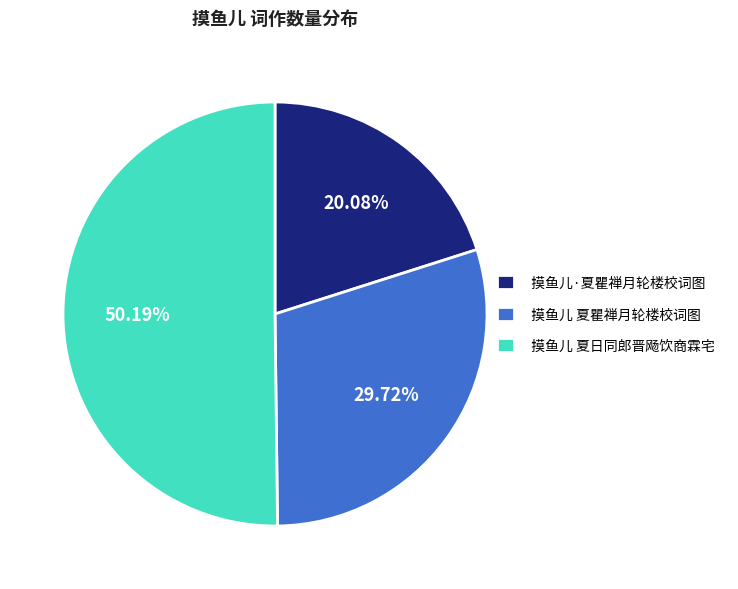

What is the largest slice in the pie chart?

摸鱼儿 夏日同郎晋飏饮商霖宅